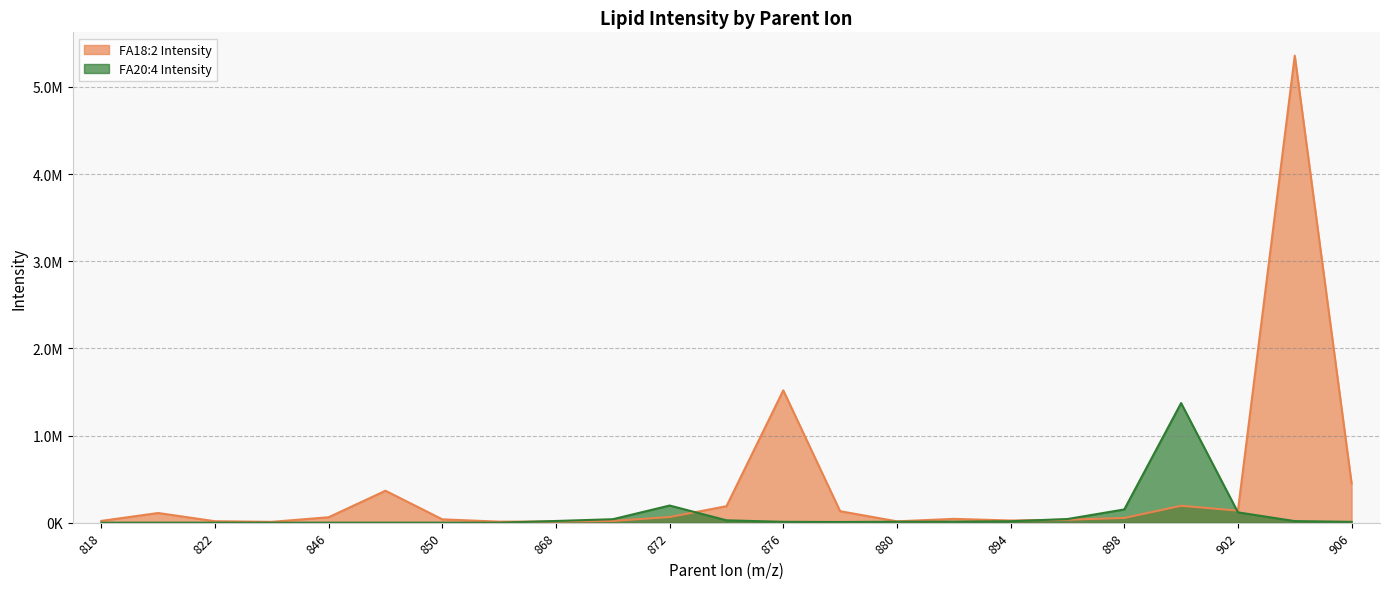

Is it true that FA18:2 Intensity equals 54165.4 at 898?

True